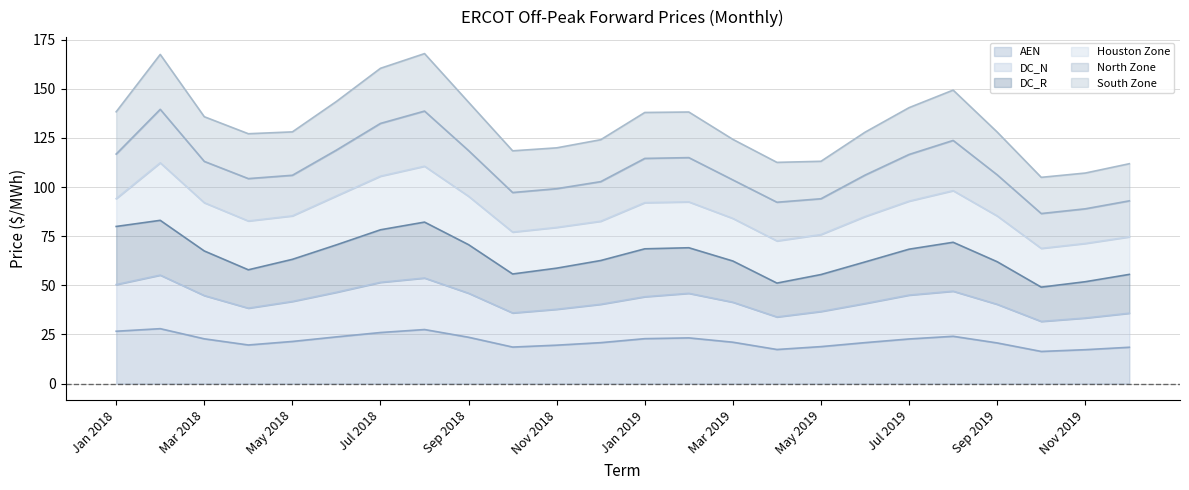

What is the lowest value of the AEN series?

16.4